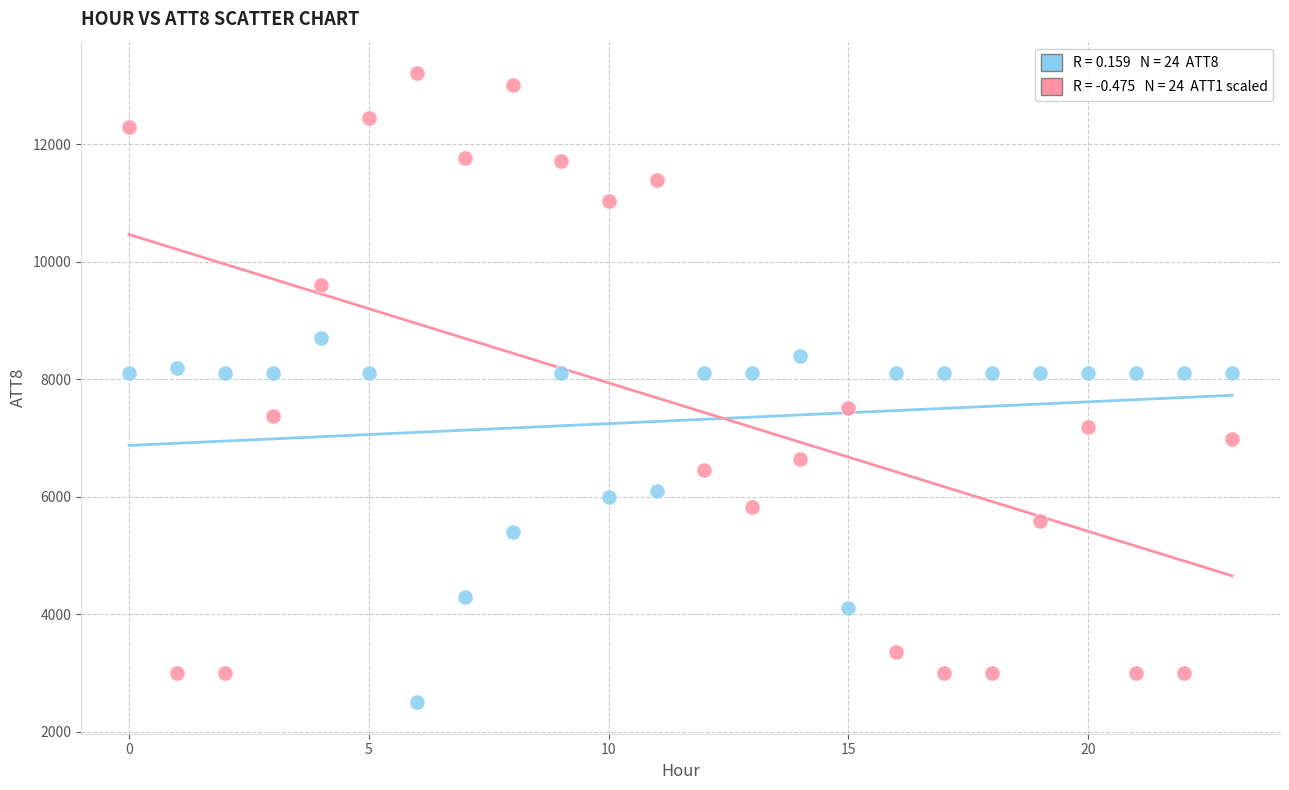

Across all data points, what is the range of Y values (max minus min)?

10712.5